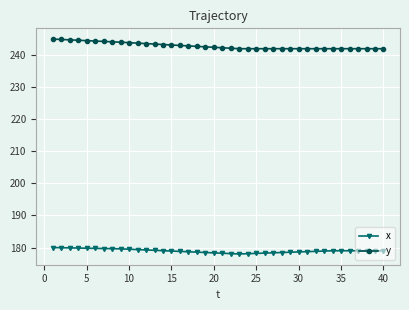

Rank the series by their average value, from highest to lowest.

y, x